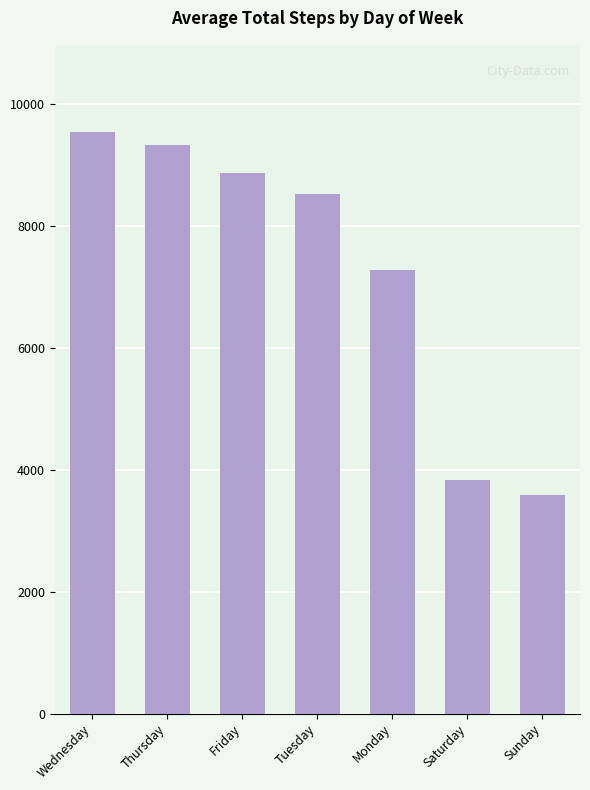

What is the minimum value shown in the chart?

3593.5